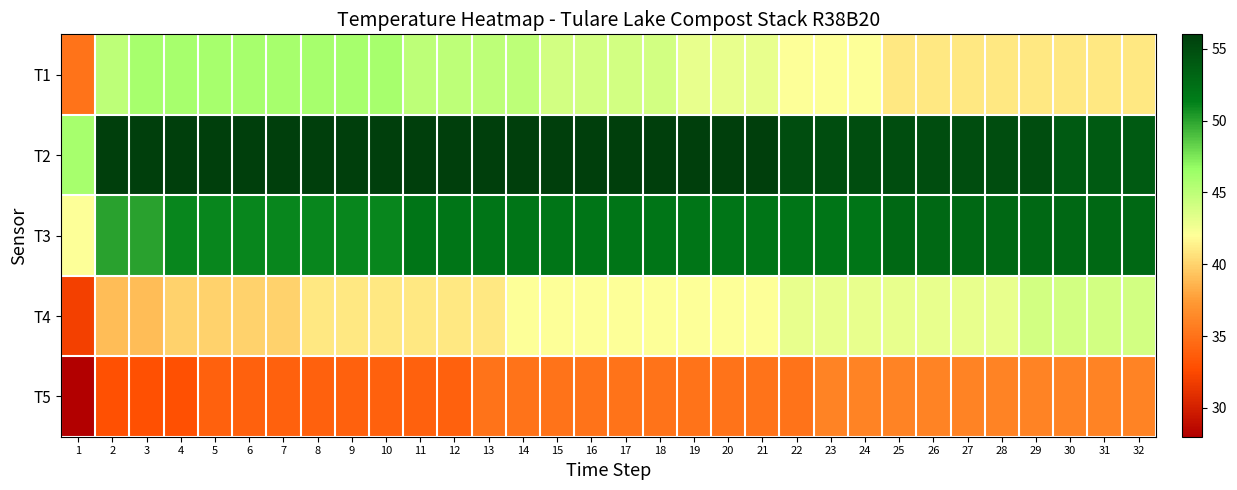

Reading right to left, list all the values displayed in this chart.

T1: 32=41	31=41	30=41	29=41	28=41	27=41	26=41	25=41	24=42	23=42	22=42	21=43	20=43	19=43	18=44	17=44	16=44	15=44	14=45	13=45	12=45	11=45	10=46	9=46	8=46	7=46	6=46	5=46	4=46	3=46	2=45	1=35
T2: 32=54	31=54	30=54	29=55	28=55	27=55	26=55	25=55	24=55	23=55	22=55	21=56	20=56	19=56	18=56	17=56	16=56	15=56	14=56	13=56	12=56	11=56	10=56	9=56	8=56	7=56	6=56	5=56	4=56	3=56	2=56	1=46
T3: 32=53	31=53	30=53	29=53	28=53	27=53	26=53	25=53	24=52	23=52	22=52	21=52	20=52	19=52	18=52	17=52	16=52	15=52	14=52	13=52	12=52	11=52	10=51	9=51	8=51	7=51	6=51	5=51	4=51	3=50	2=50	1=42
T4: 32=44	31=44	30=44	29=44	28=43	27=43	26=43	25=43	24=43	23=43	22=43	21=42	20=42	19=42	18=42	17=42	16=42	15=42	14=42	13=41	12=41	11=41	10=41	9=41	8=41	7=40	6=40	5=40	4=40	3=39	2=39	1=32
T5: 32=36	31=36	30=36	29=36	28=36	27=36	26=36	25=36	24=36	23=36	22=35	21=35	20=35	19=35	18=35	17=35	16=35	15=35	14=35	13=35	12=34	11=34	10=34	9=34	8=34	7=34	6=34	5=34	4=33	3=33	2=33	1=28